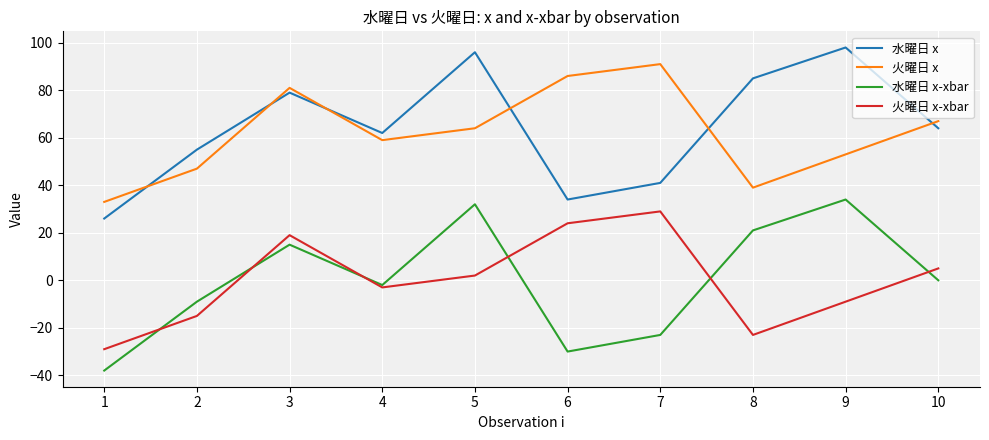

What are all the series names shown in the legend?

水曜日 x, 火曜日 x, 水曜日 x-xbar, 火曜日 x-xbar